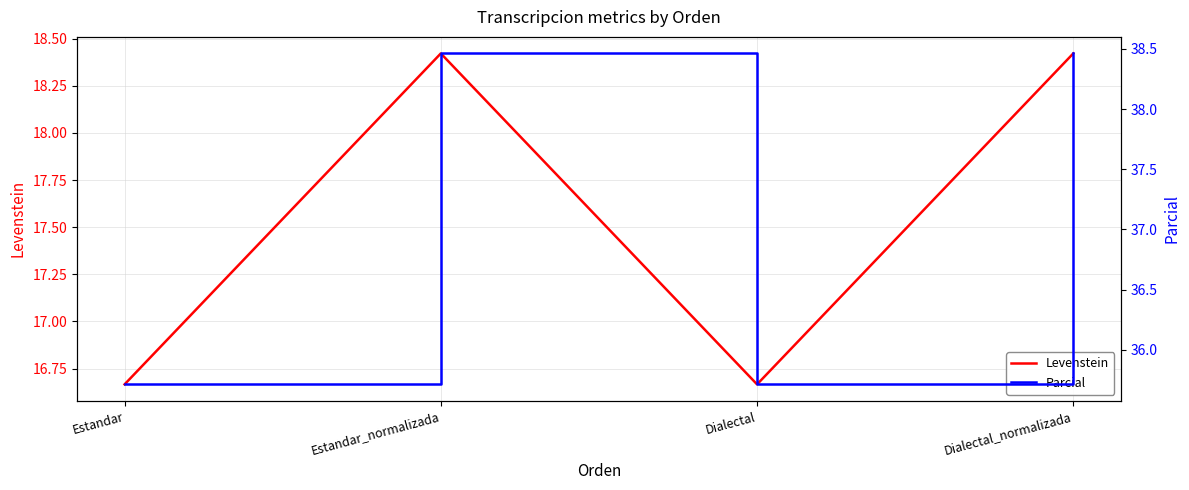

List the labels in order of Levenstein value, largest first.

Estandar_normalizada, Dialectal_normalizada, Estandar, Dialectal